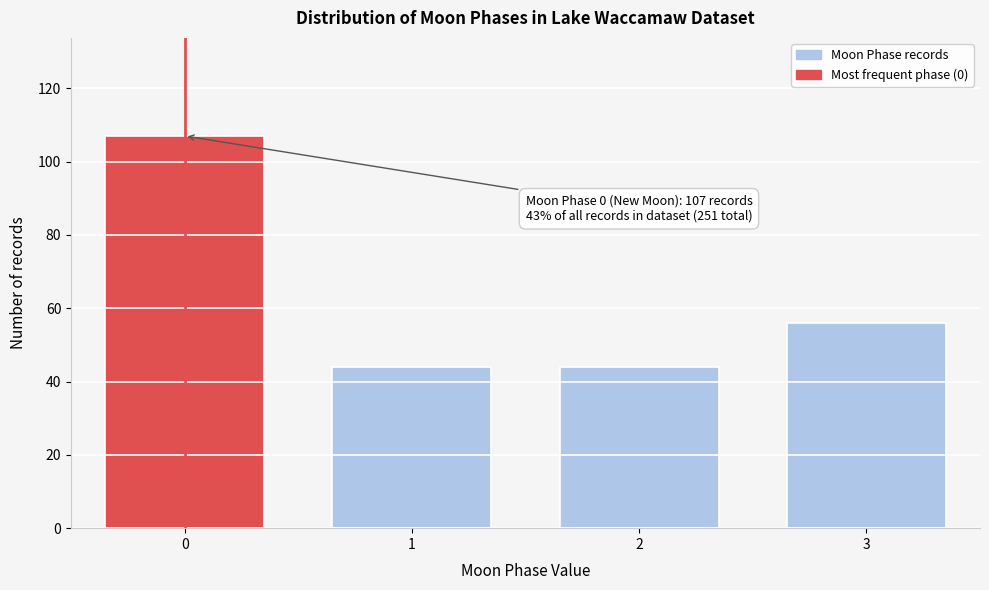

Reading left to right, transcribe all the data shown in this chart.

107	44	44	56